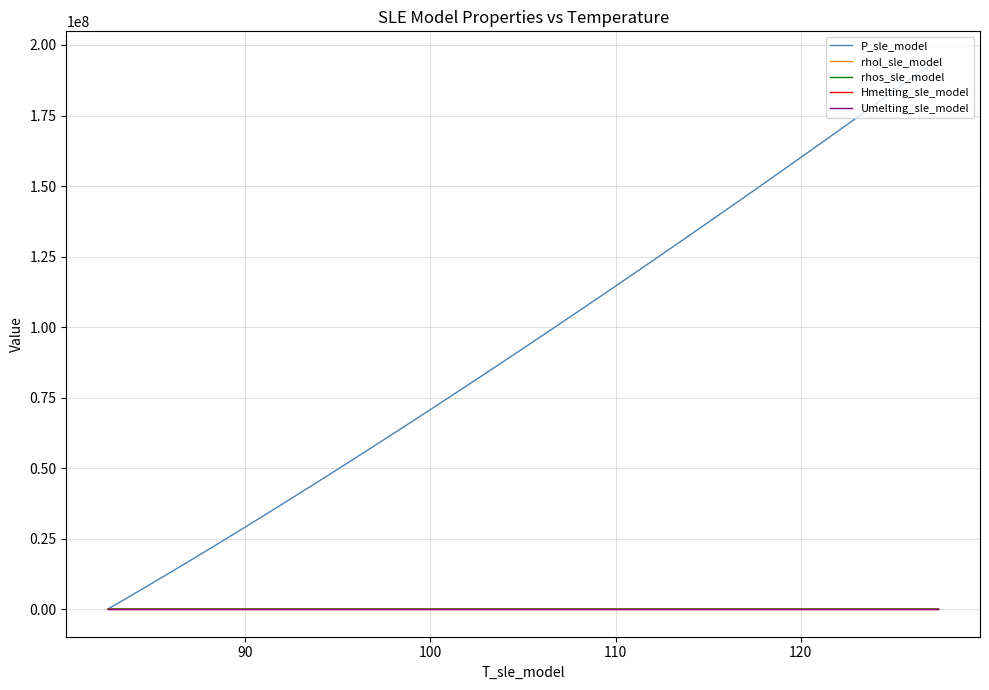

What is the maximum value shown in the chart?

195080648.7